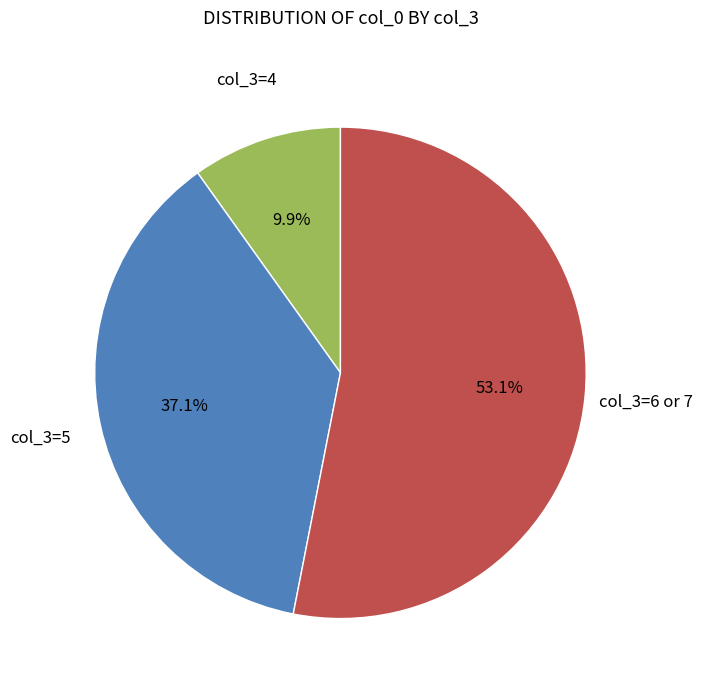

Is there any slice that represents more than half of the pie?

Yes